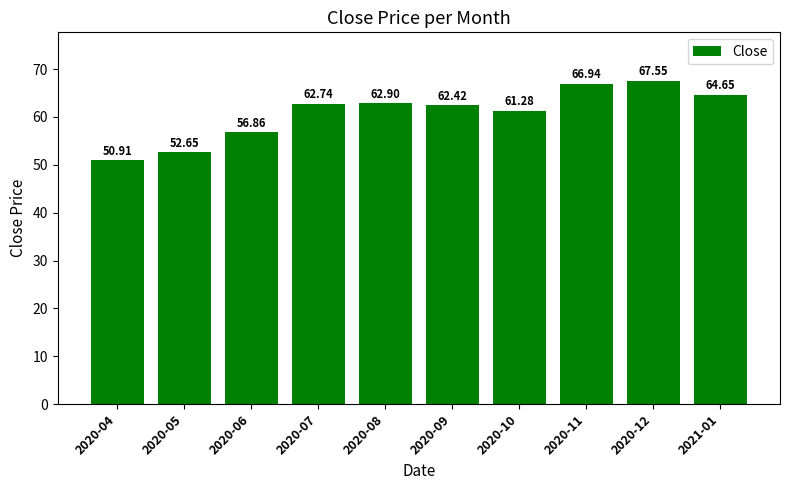

What is the difference between the values at 2020-04 and 2020-07?

11.8